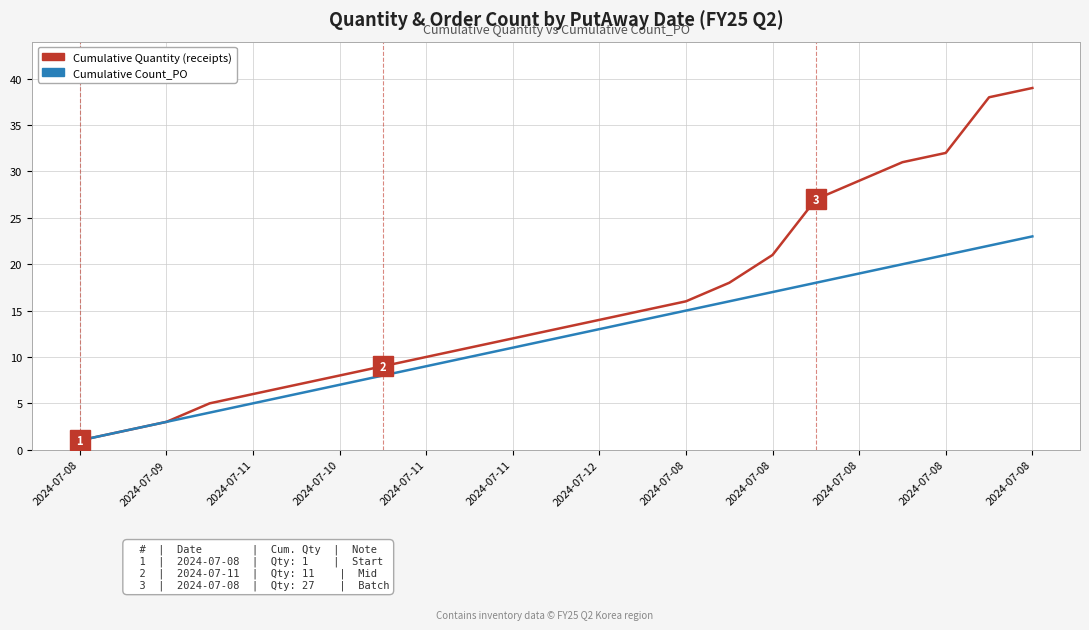

What is the greatest value displayed?

39